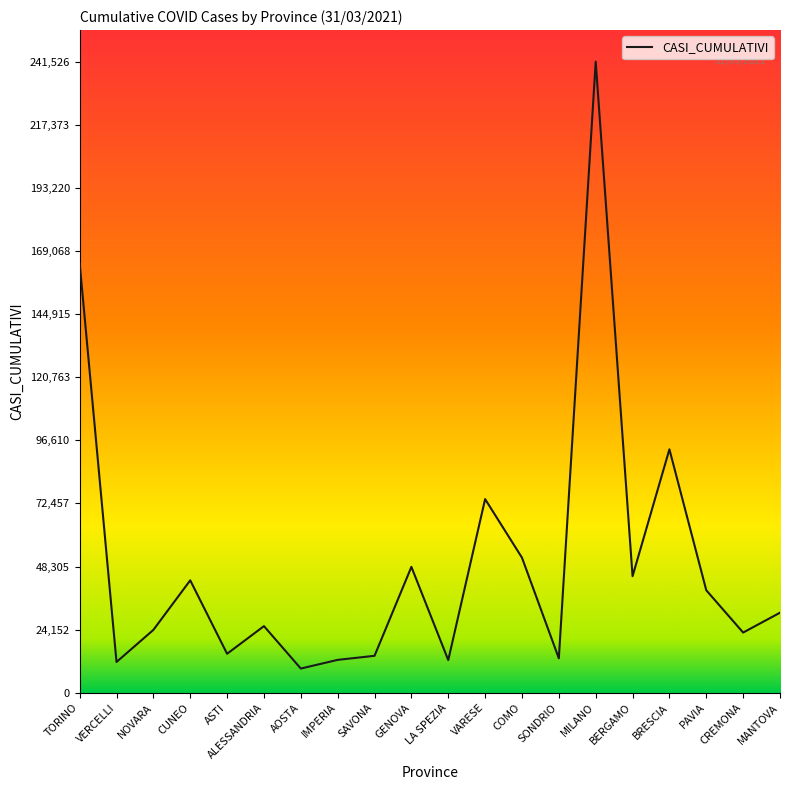

True or false: the data shows 13169 at SONDRIO.

True